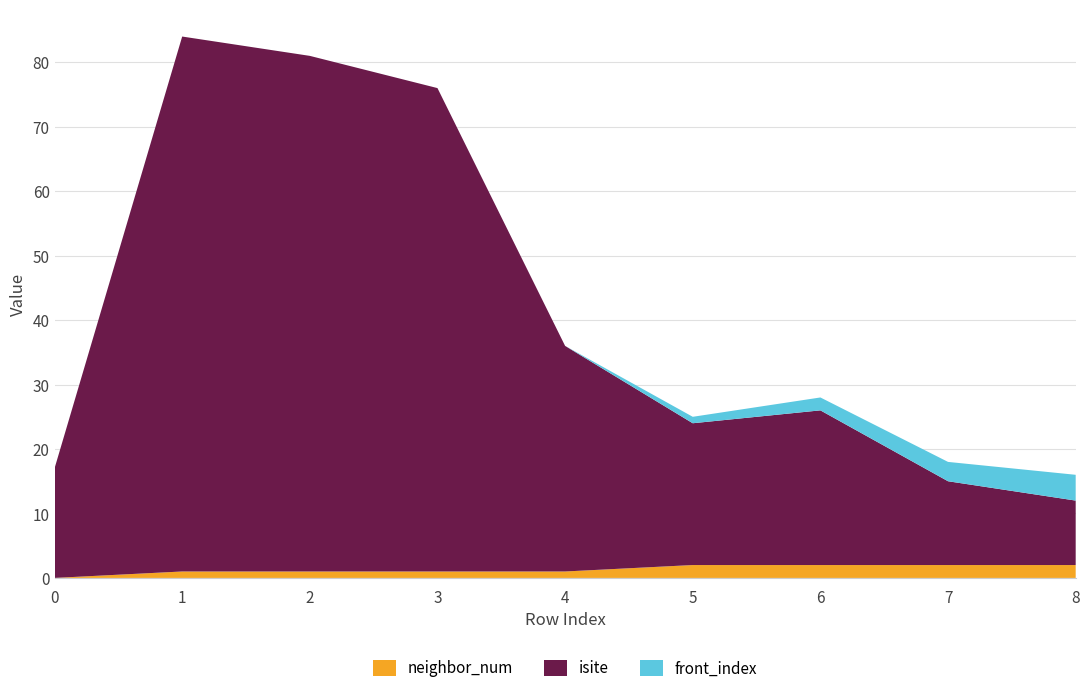

Reading left to right, what are all the values shown in this chart?

isite: 17	83	80	75	35	22	24	13	10
neighbor_num: 0	1	1	1	1	2	2	2	2
front_index: 0	0	0	0	0	1	2	3	4